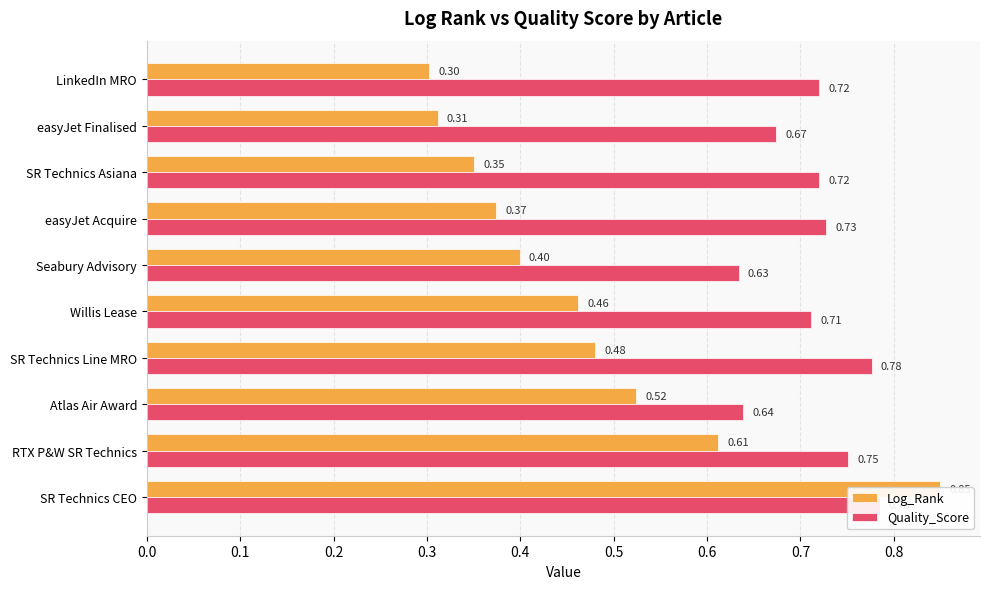

Rank the series by their maximum value, from highest to lowest.

Log_Rank, Quality_Score